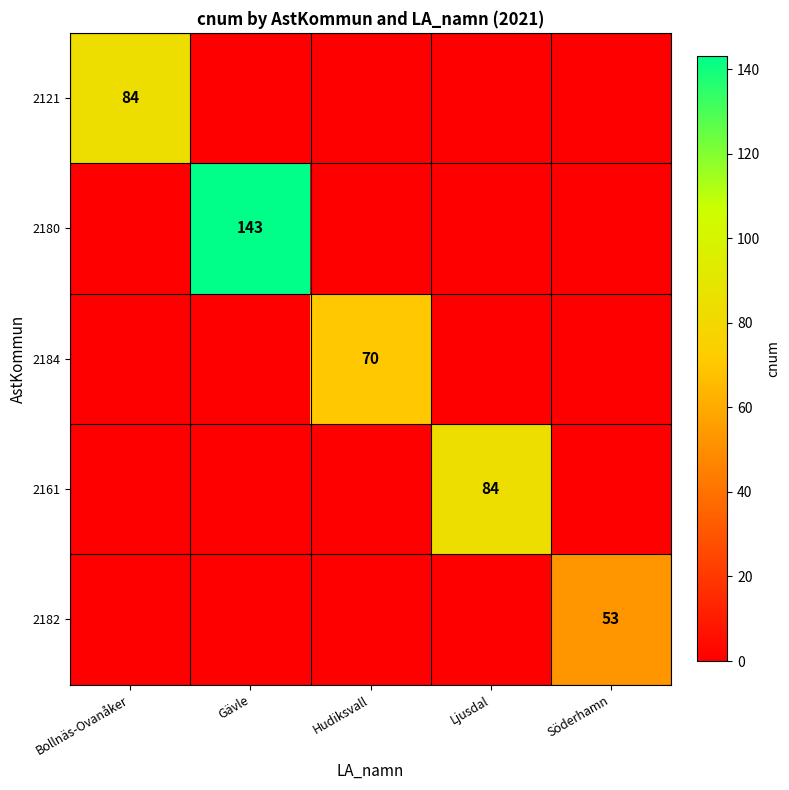

What is the greatest value displayed?

143